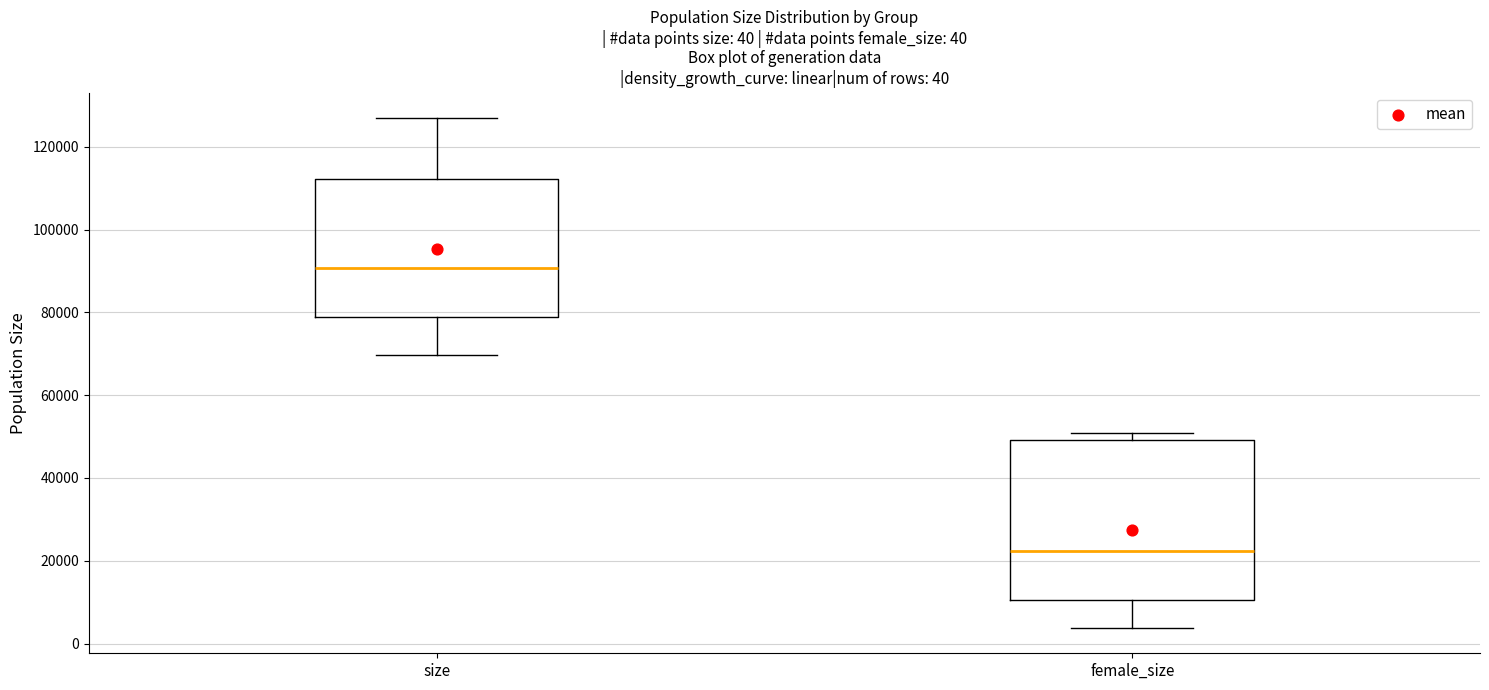

Comparing the boxes themselves (not the whiskers), which one is the tallest?

female_size